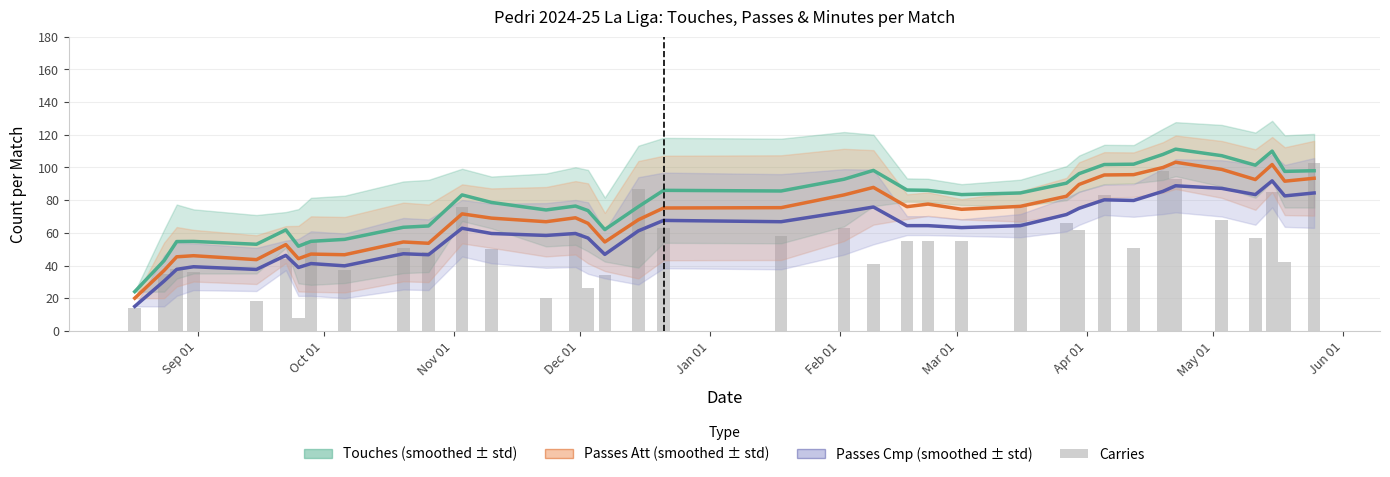

The value of Passes Cmp (smoothed) at 30 is 120.4. True or false?

False